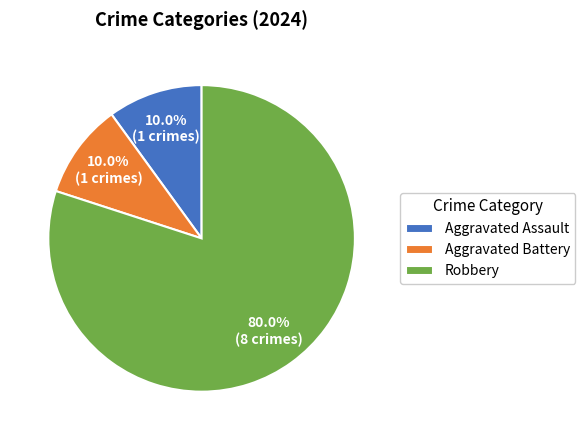

Which has a higher value, Aggravated Battery or Robbery?

Robbery